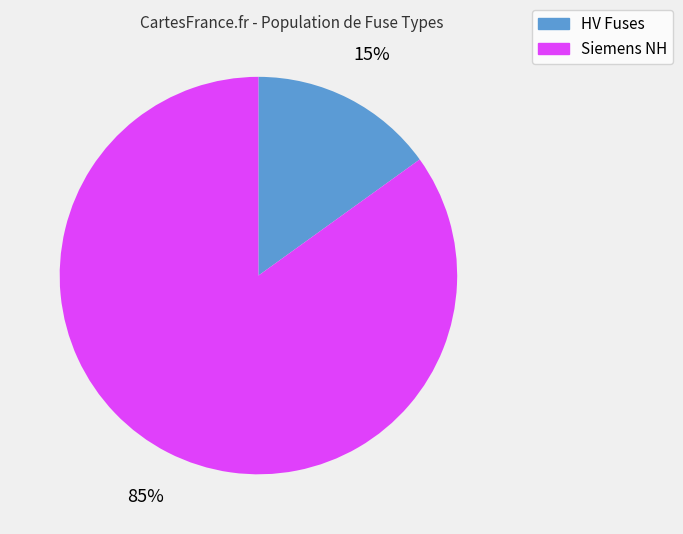

How many segments does this pie chart have?

2